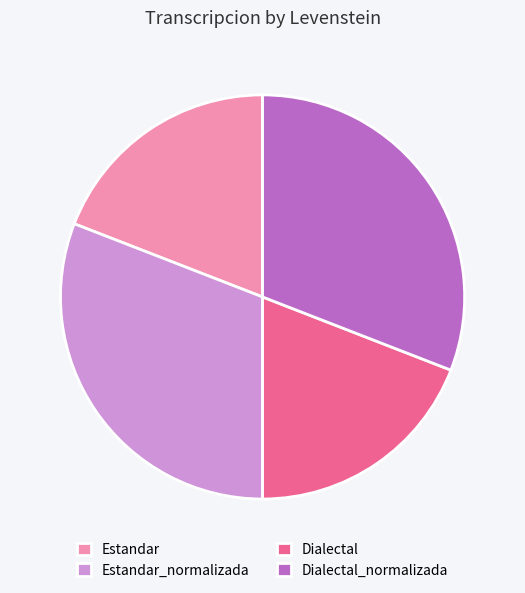

True or false: Estandar_normalizada accounts for 31% of the total.

True